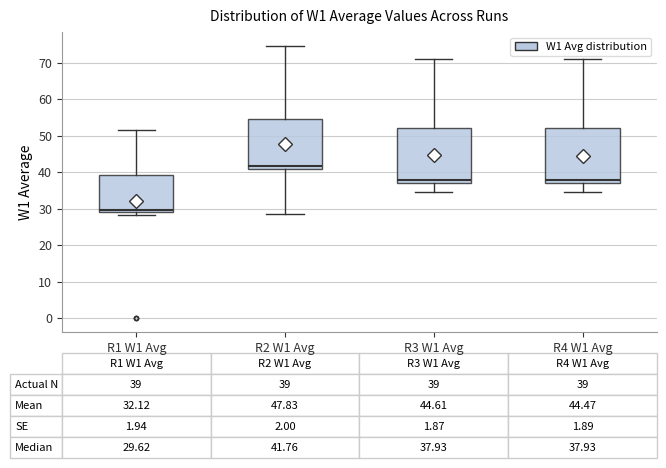

Which box's median line is the lowest?

R1 W1 Avg